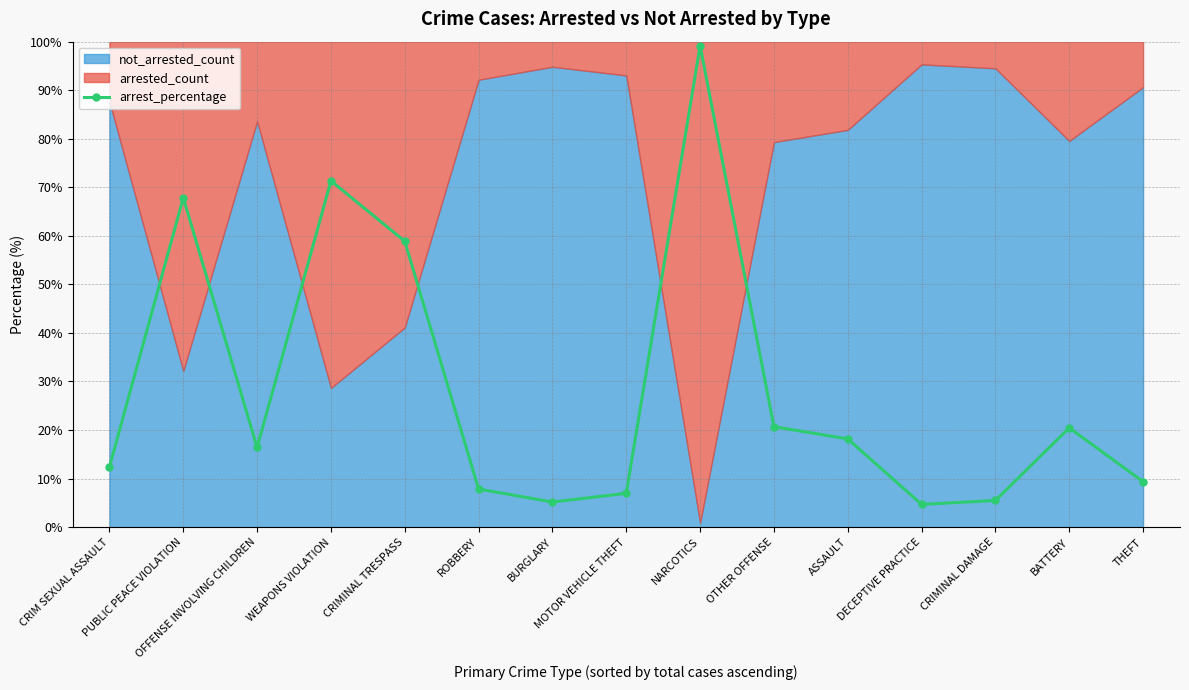

How many data points in arrest_percentage are above 16?

8